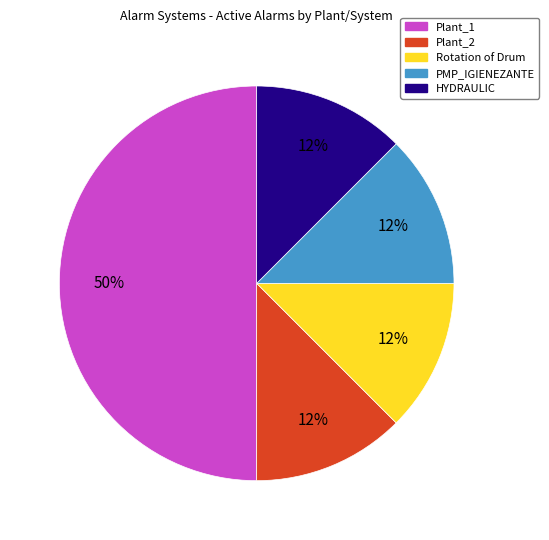

What is the largest slice in the pie chart?

Plant_1